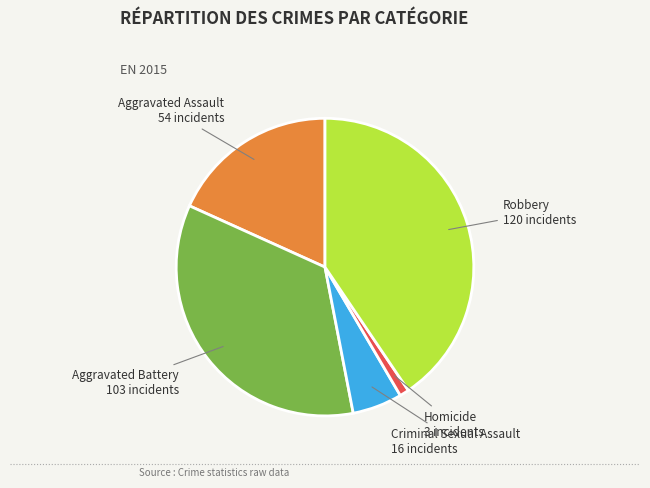

True or false: Robbery accounts for 41% of the total.

True